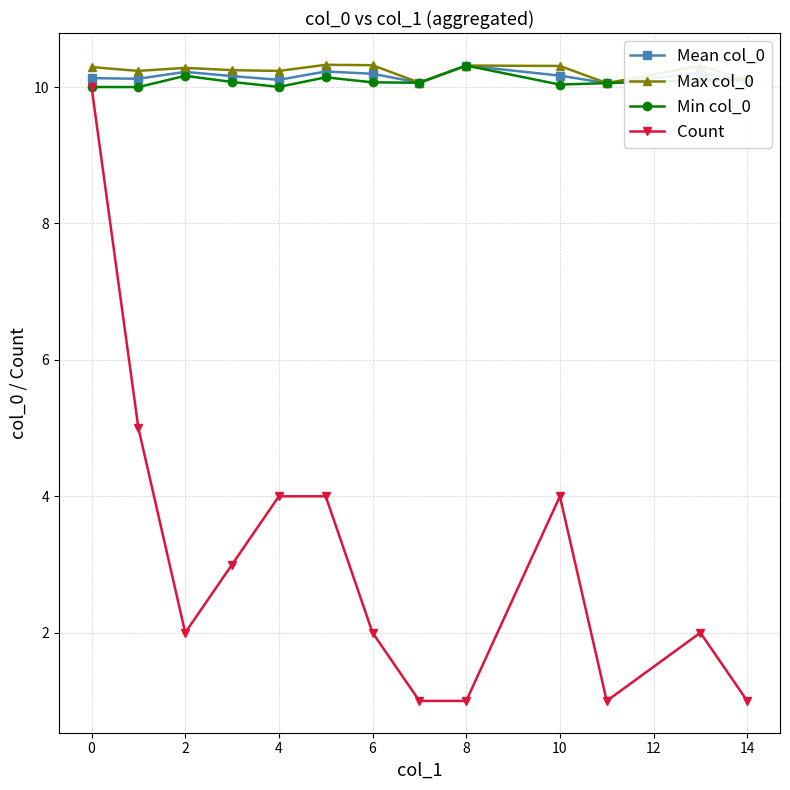

What is the value of the Mean col_0 point at the 7th from the left?

10.2